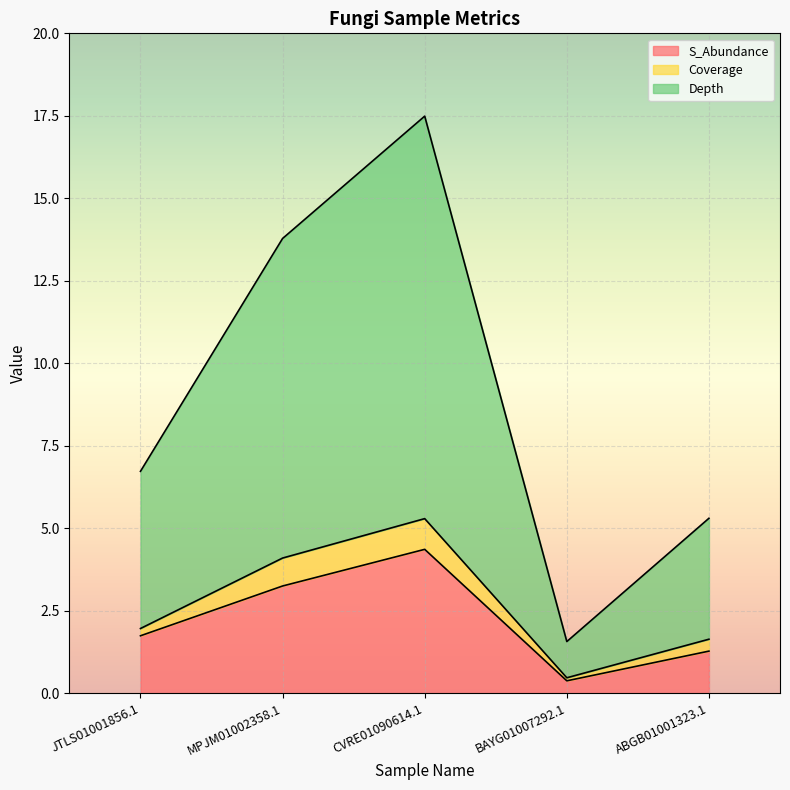

Rank the categories by S_Abundance value from lowest to highest.

BAYG01007292.1, ABGB01001323.1, JTLS01001856.1, MPJM01002358.1, CVRE01090614.1